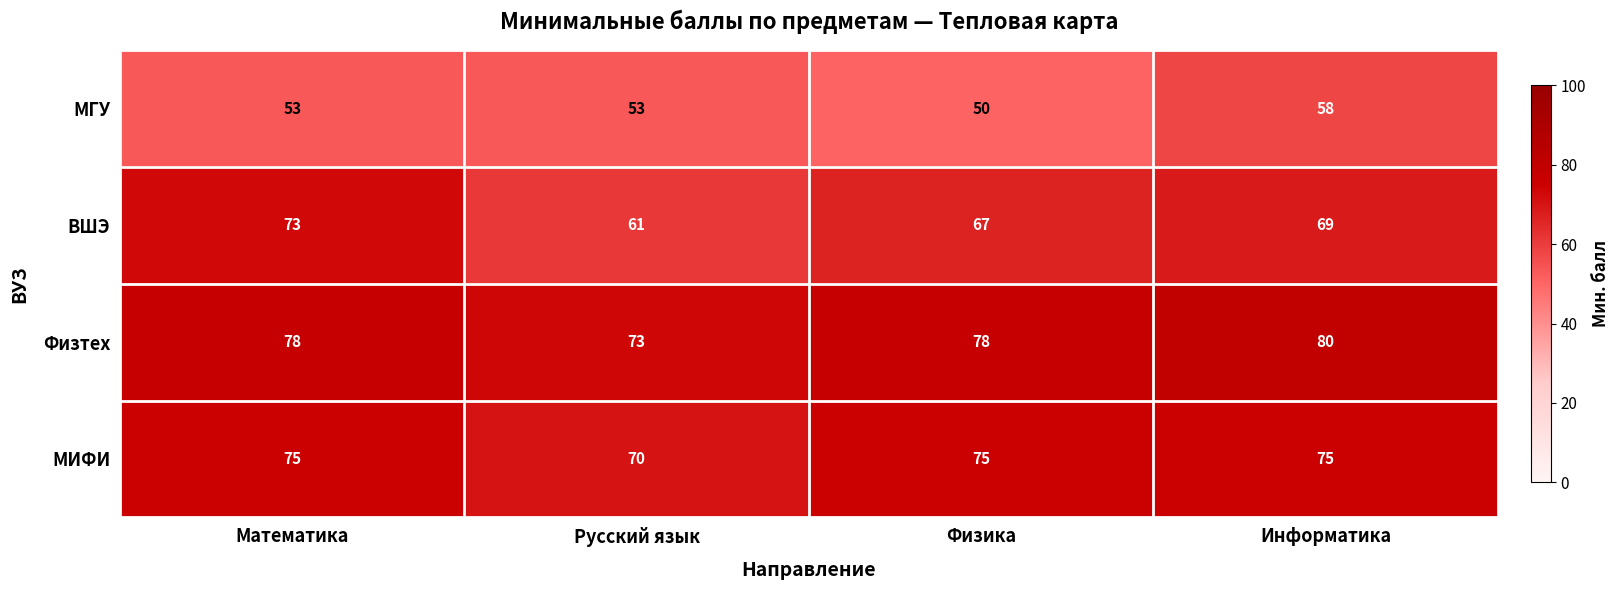

What is the total value across all series at Информатика?

282